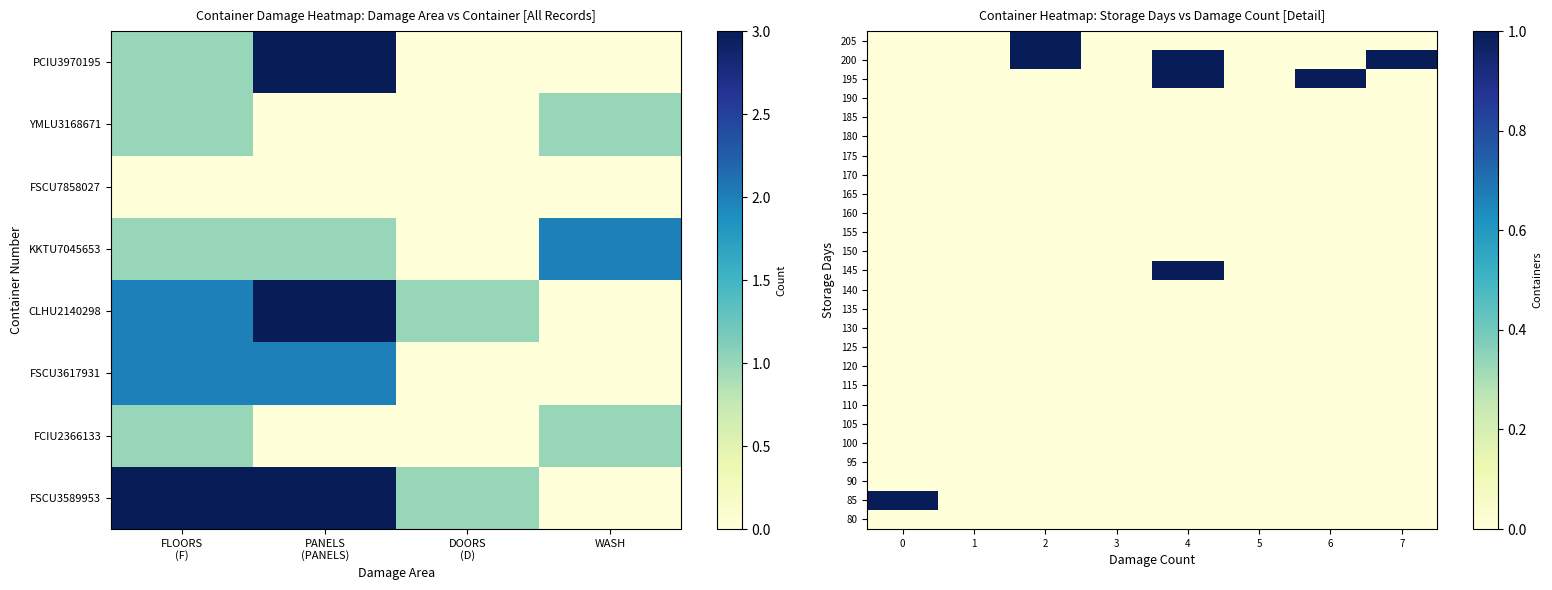

At how many categories does at least one series exceed 0?

5